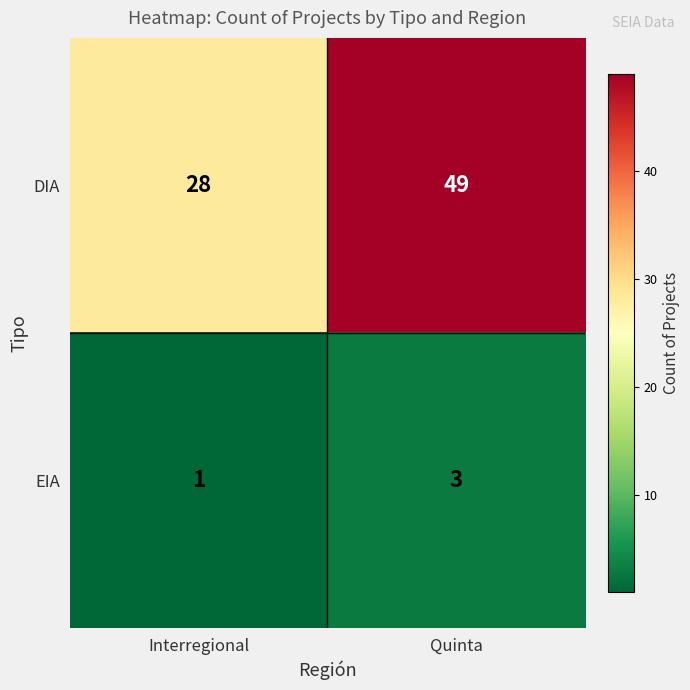

What is the minimum value shown in the chart?

1